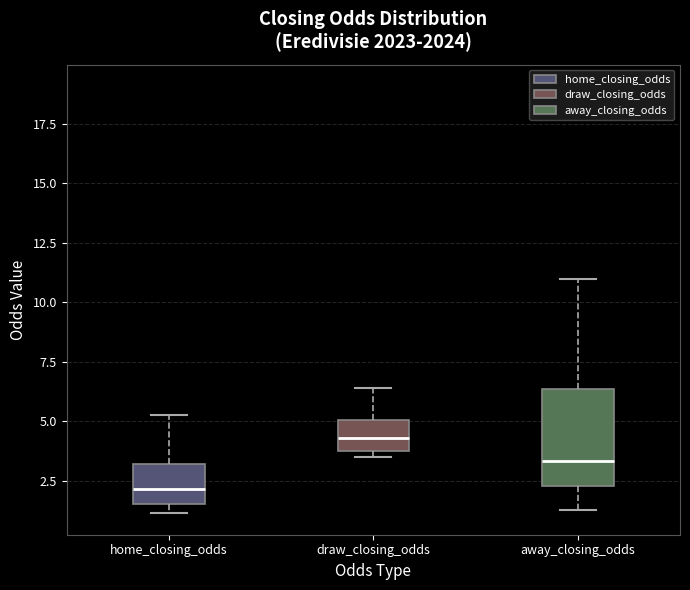

Which box is the tallest, from its lower edge to its upper edge?

away_closing_odds